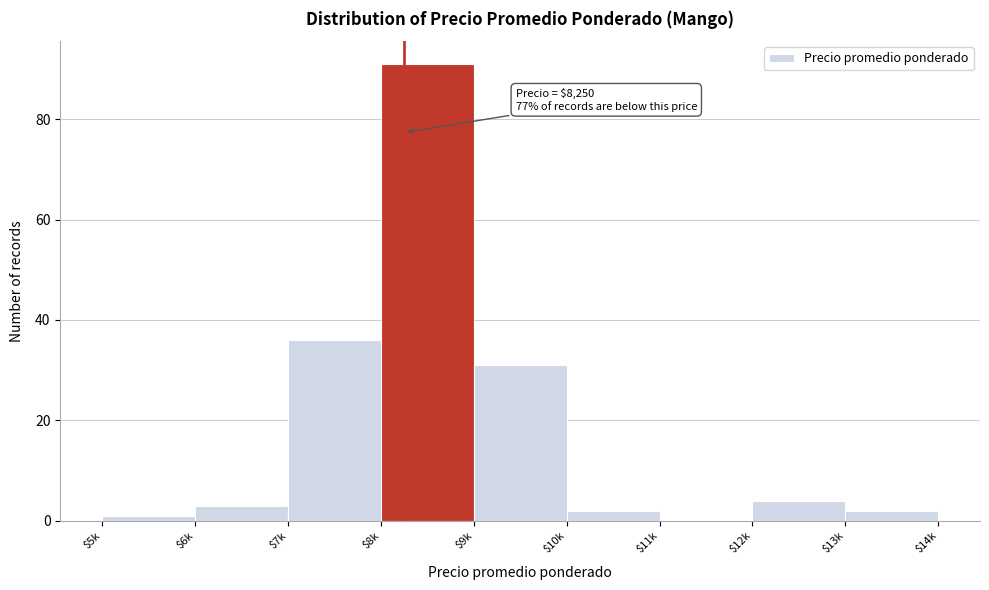

Is it true that the value at $13k is 2?

True